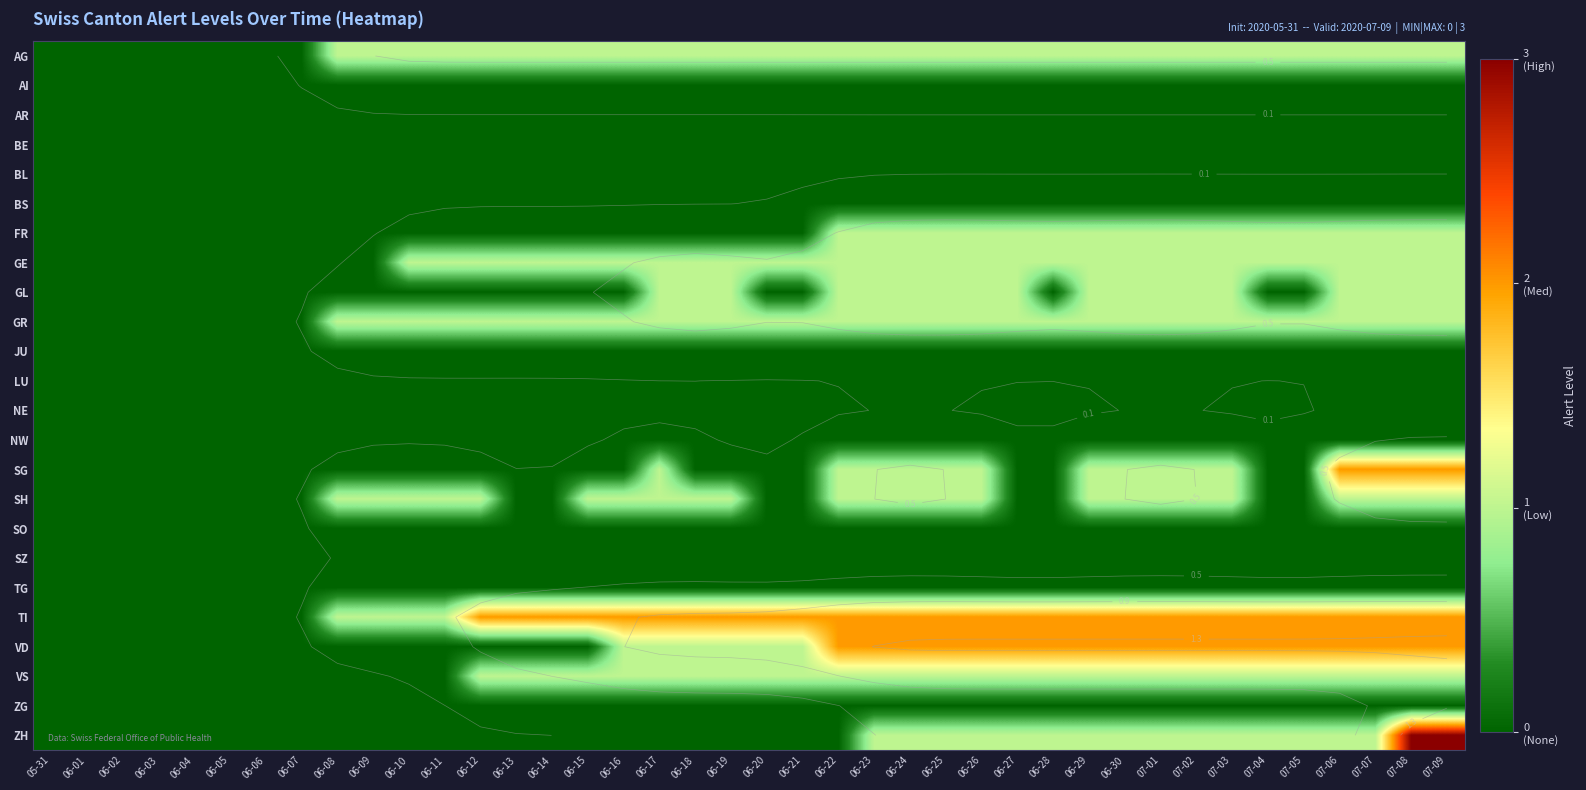

How many distinct data groups are displayed?

24